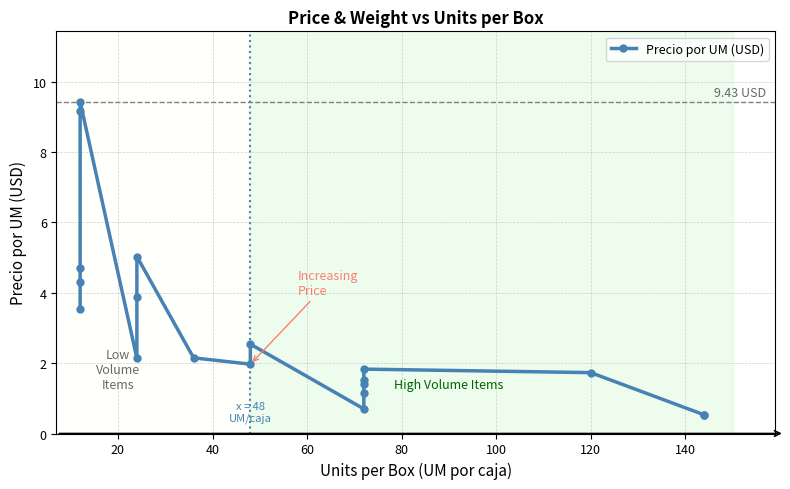

The chart shows a value of 3.0 at 15. True or false?

False